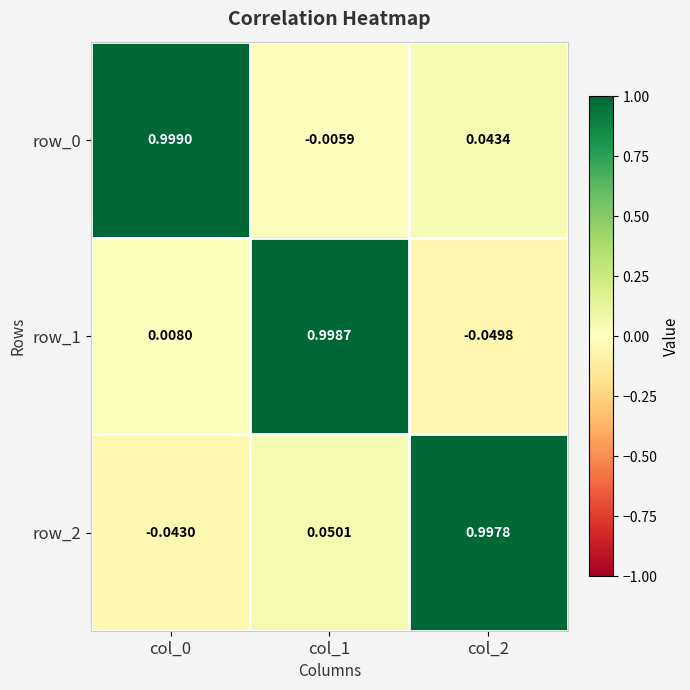

How many values in the row_1 series are below 0?

1